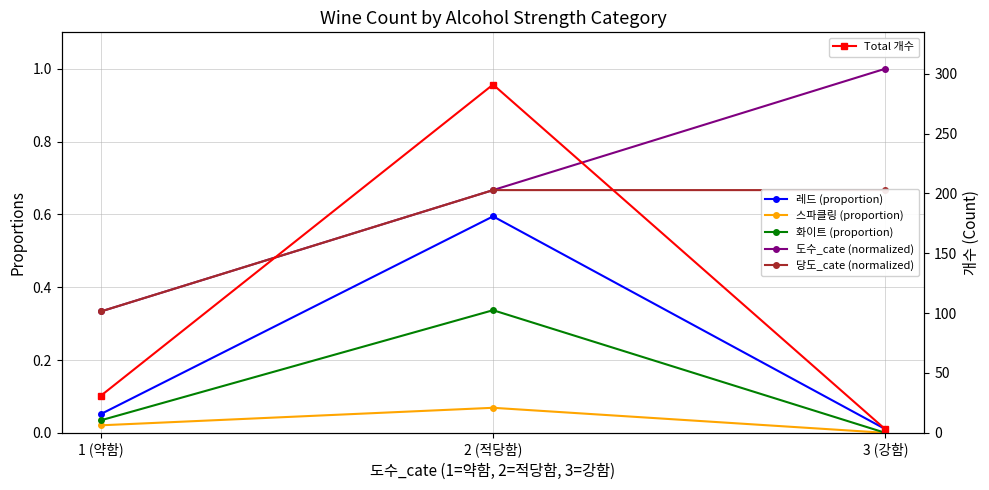

Reading left to right, transcribe all the data shown in this chart.

레드 (proportion): 0.1	0.6	0.0
스파클링 (proportion): 0.0	0.1	0.0
화이트 (proportion): 0.0	0.3	0.0
도수_cate (normalized): 0.3	0.7	1.0
당도_cate (normalized): 0.3	0.7	0.7
Total 개수: 31.0	291.0	3.0